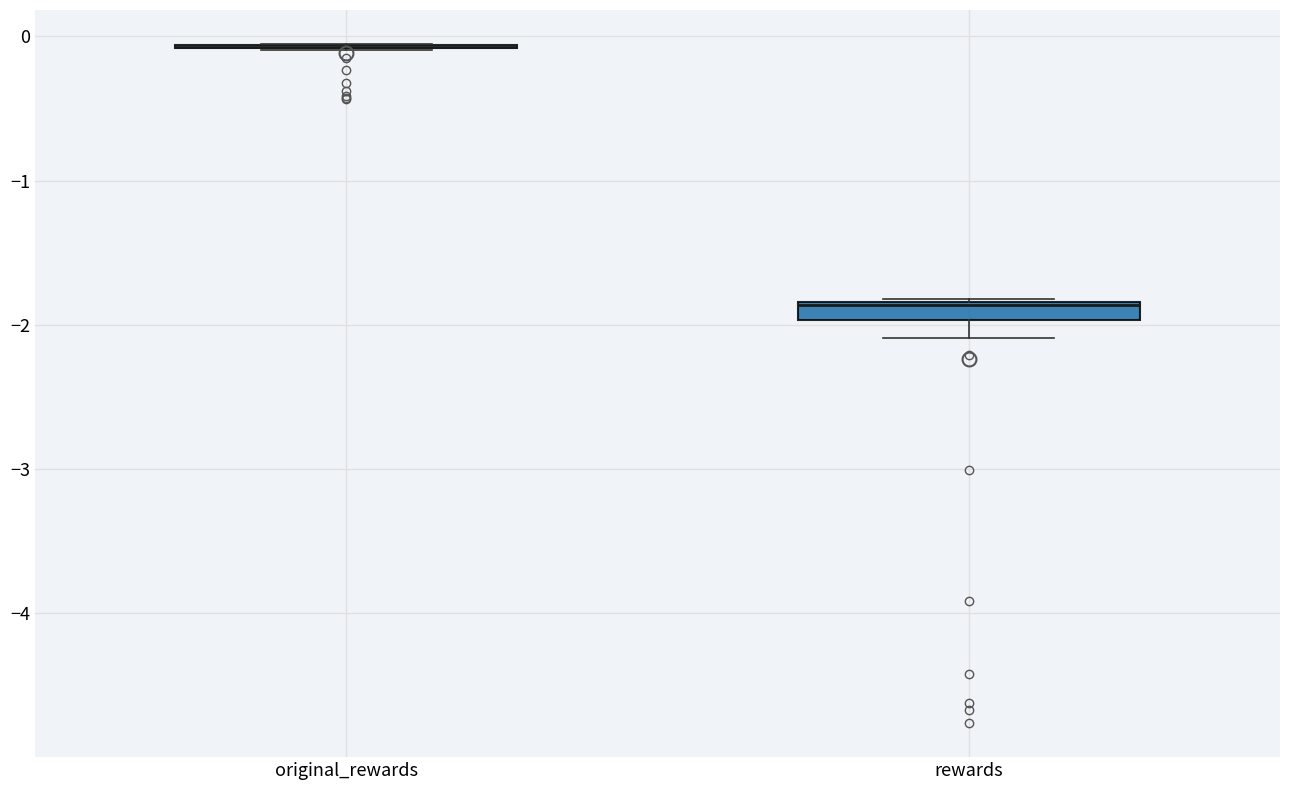

Where is the lower edge of the box for rewards on the y-axis? The values are not printed on the chart, so give them approximately, as read against the axis.

-2.0